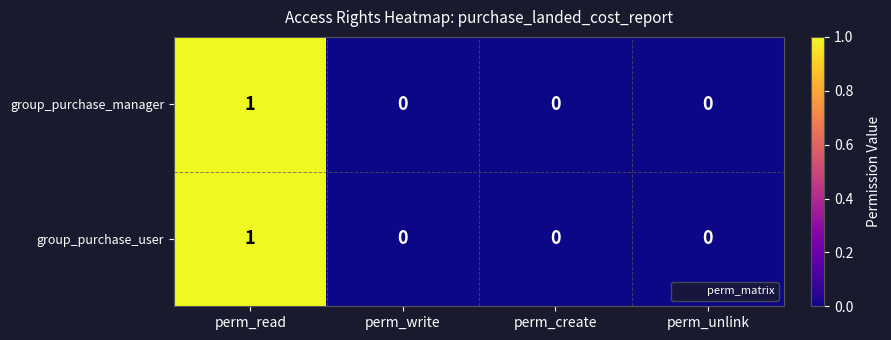

Which category has the highest value across all series?

perm_read